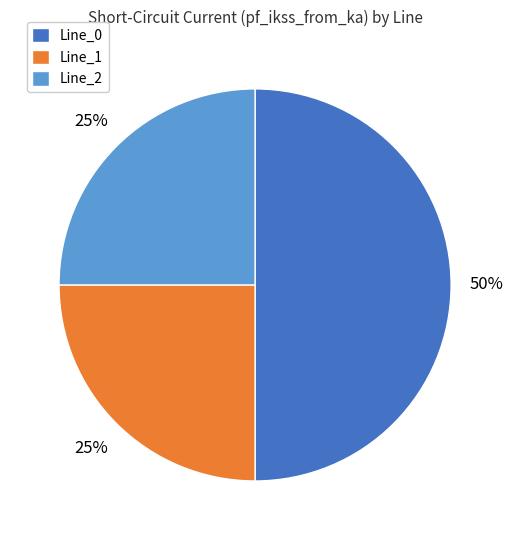

To the nearest percent, what portion does Line_2 represent?

25%